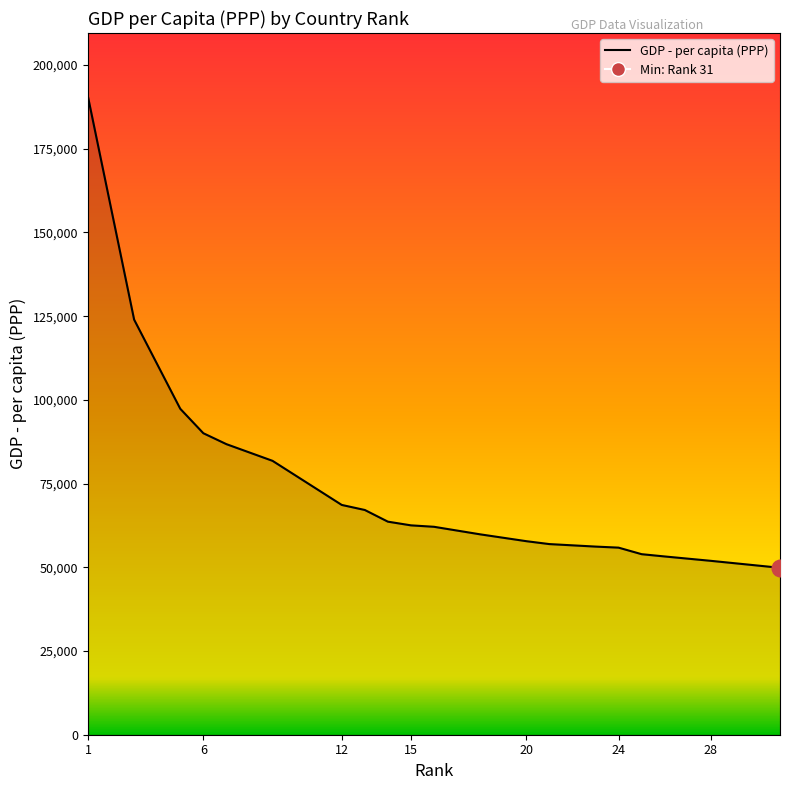

True or false: the data has more than 0 interior local peaks.

False